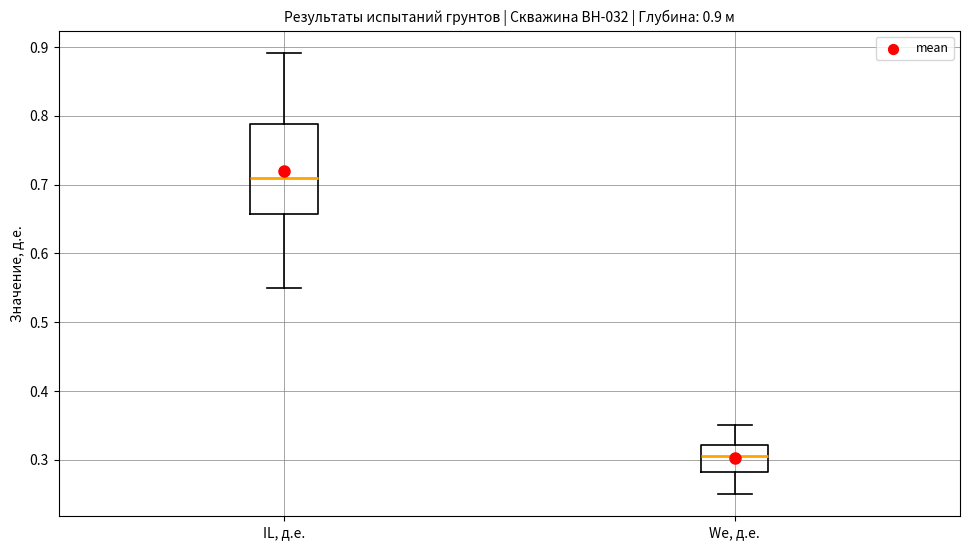

Which box's median line is the lowest?

We, д.е.